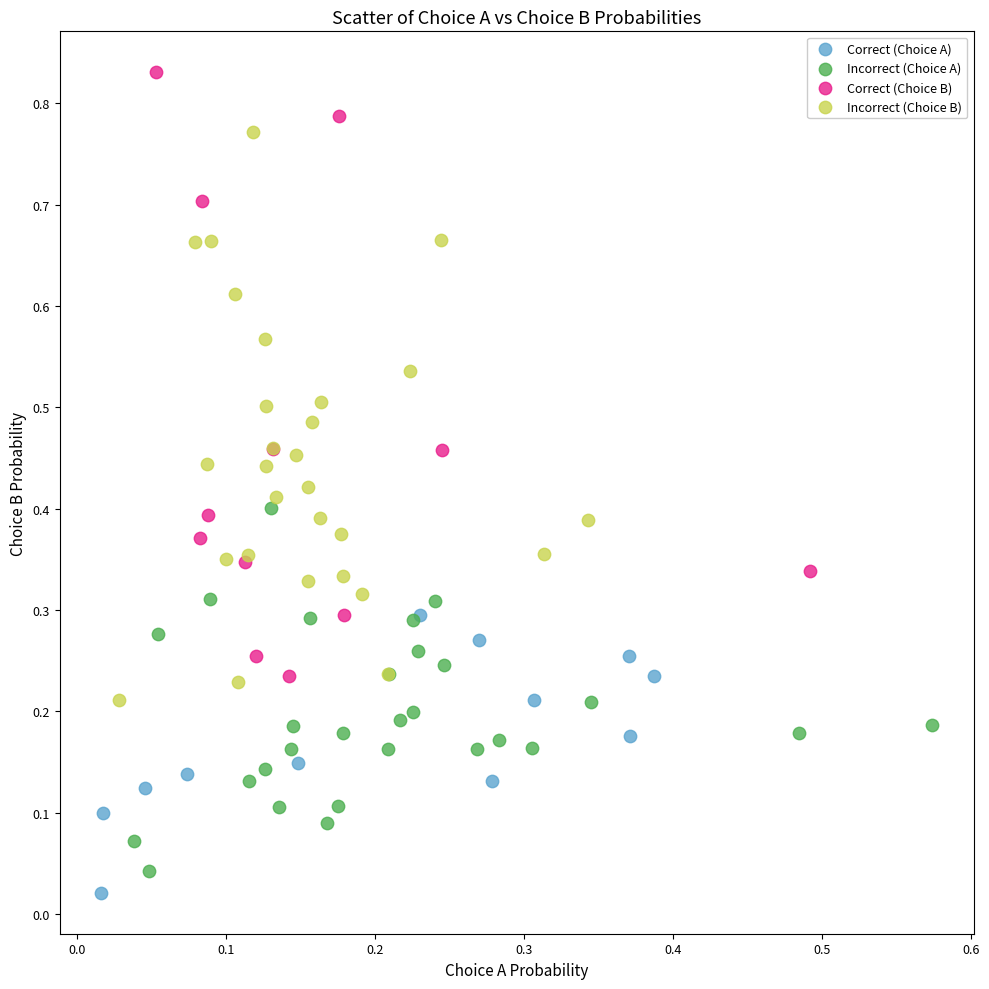

Which series reaches the minimum Y coordinate?

Correct (Choice A)